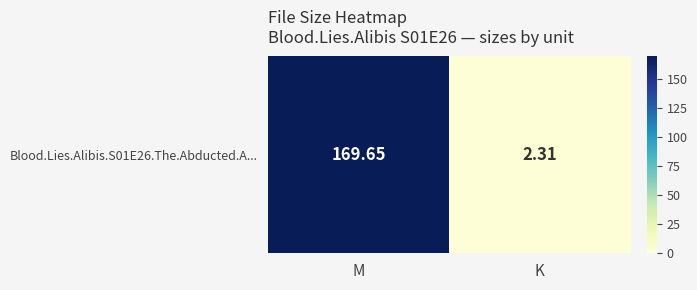

What is the difference between the values at K and M?

167.3